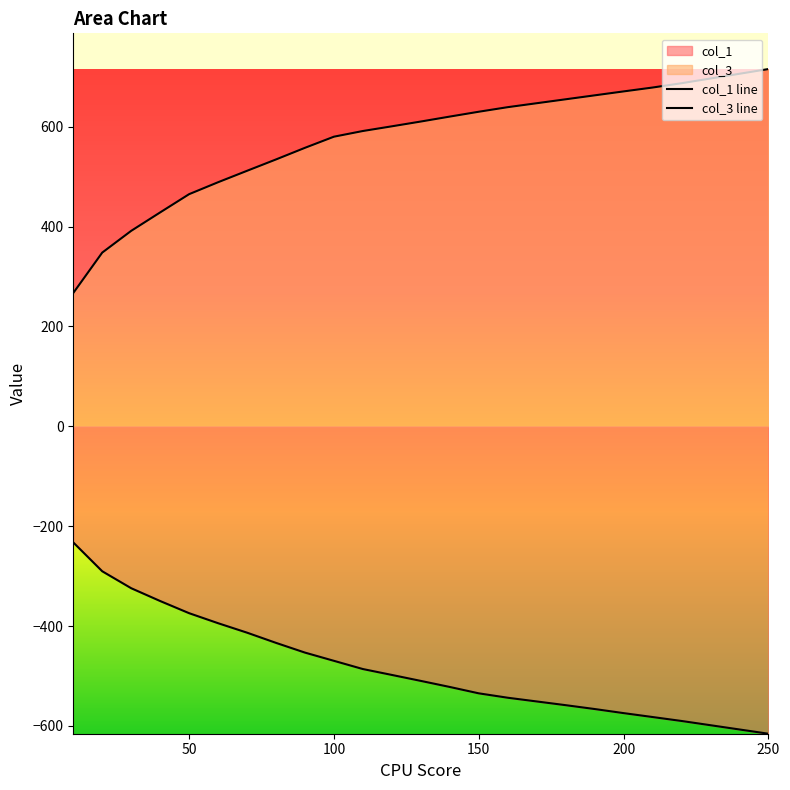

How many lines are shown in the chart?

2